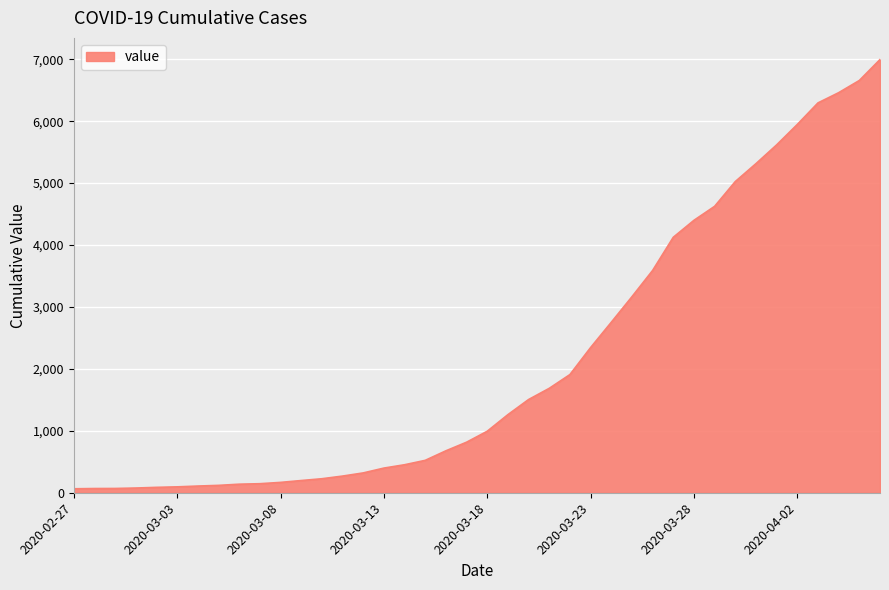

What is the difference between the maximum and minimum values?

6931